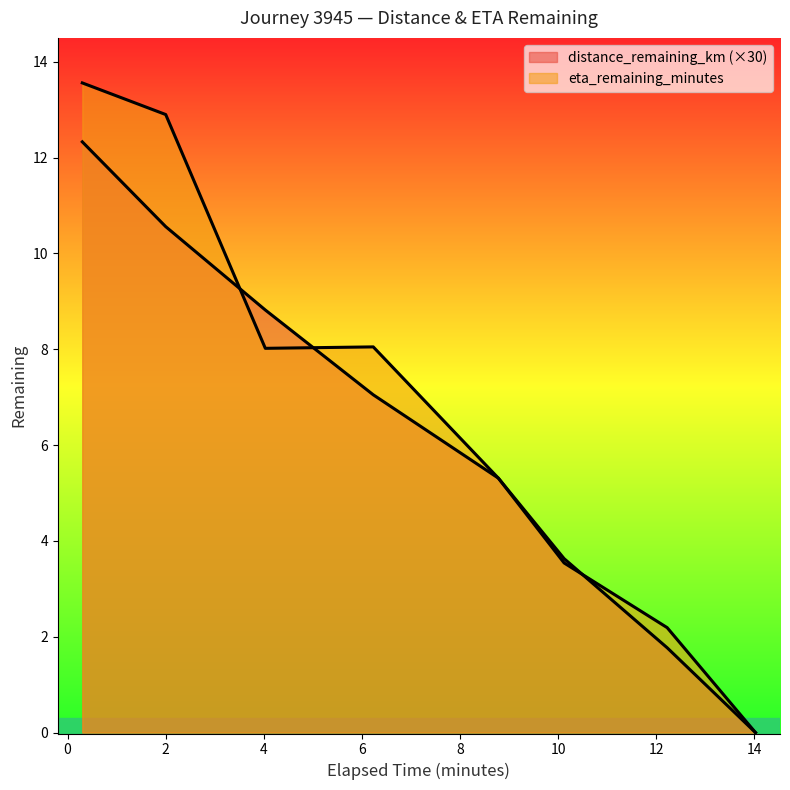

What are all the series names shown in the legend?

distance_remaining_km, eta_remaining_minutes